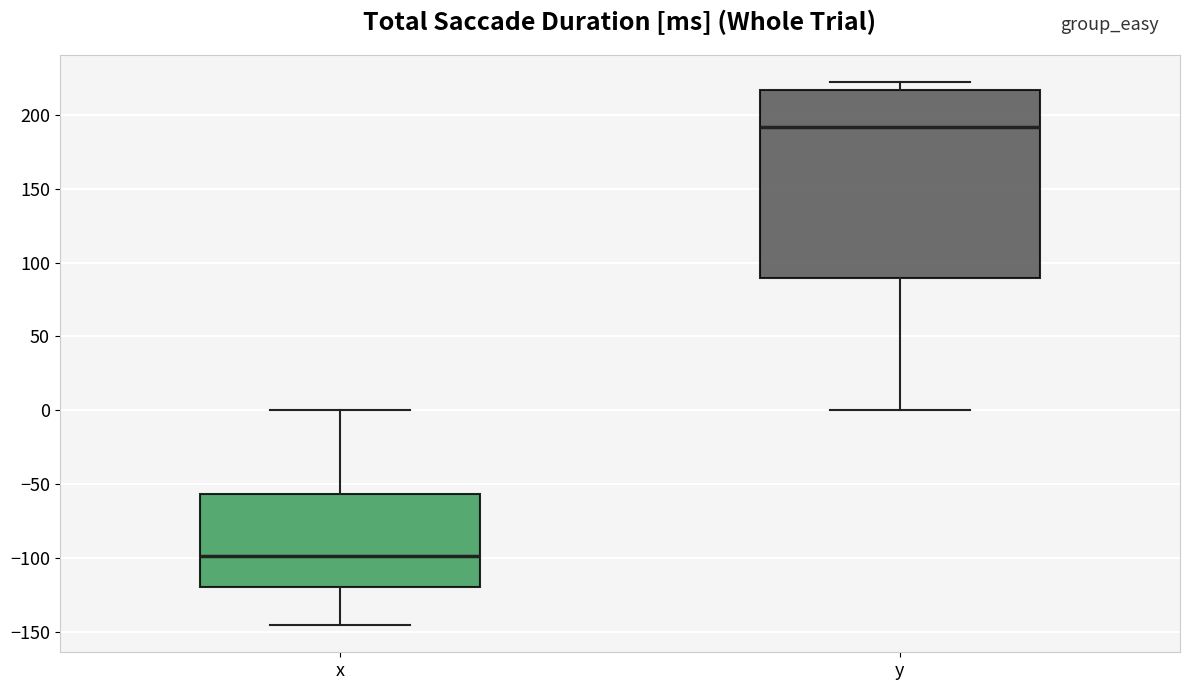

Reading left to right, read every box against the y-axis: the position of its median line, the range the box covers, and the ends of its whiskers. The values are not printed on the chart, so give them approximately, as read against the axis.

x: median -100, box -120 to -55, whiskers -145 to 0
y: median 190, box 90 to 215, whiskers 0 to 220